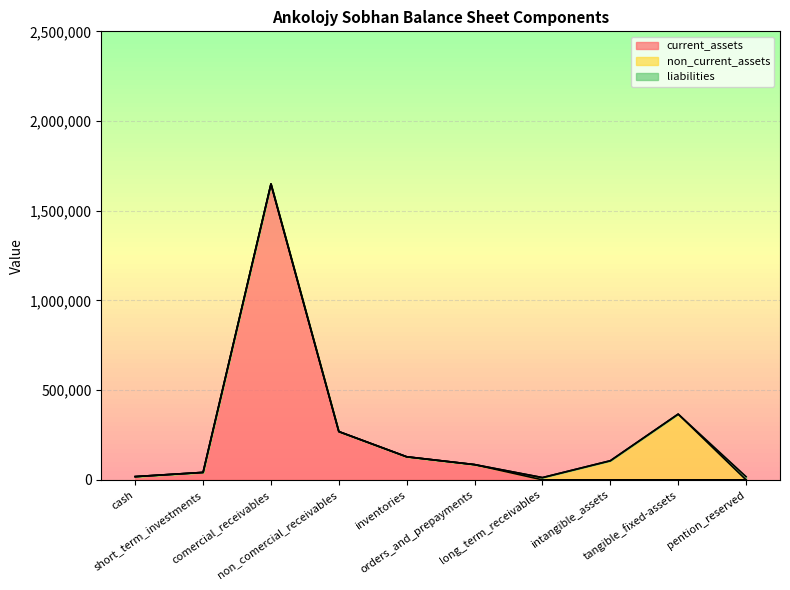

Between orders_and_prepayments and cash, which is larger?

orders_and_prepayments